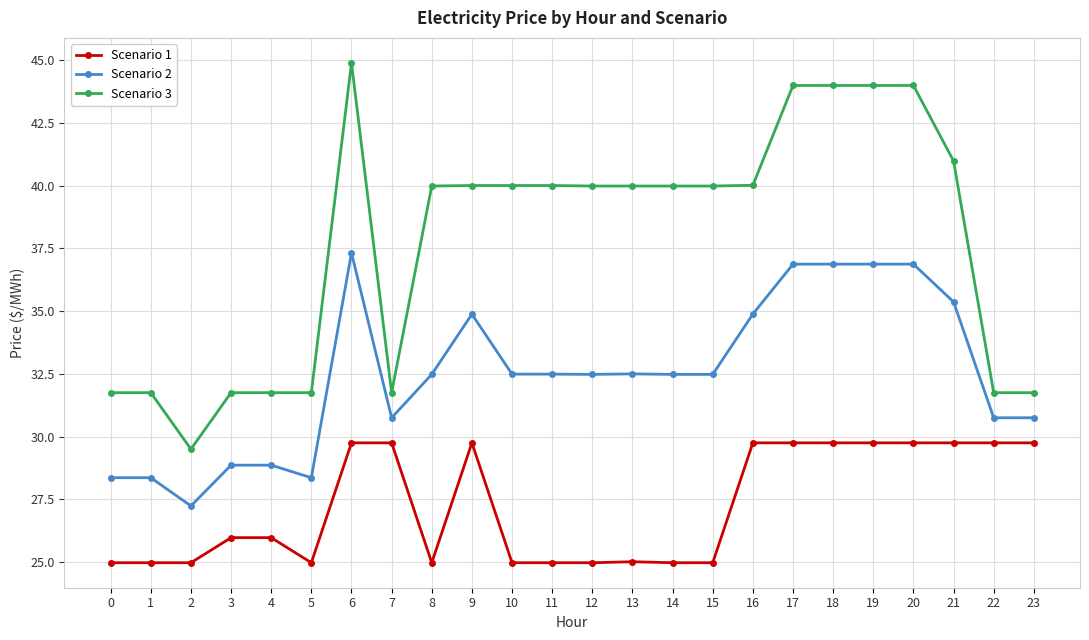

Rank the series by their average value, from highest to lowest.

Scenario 3, Scenario 2, Scenario 1